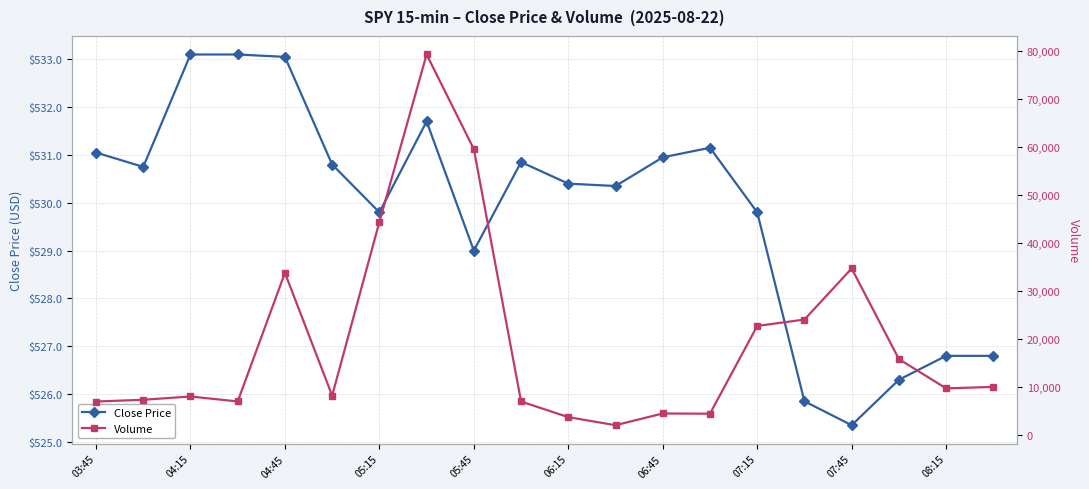

True or false: Close Price has more than 0 interior local peaks.

True